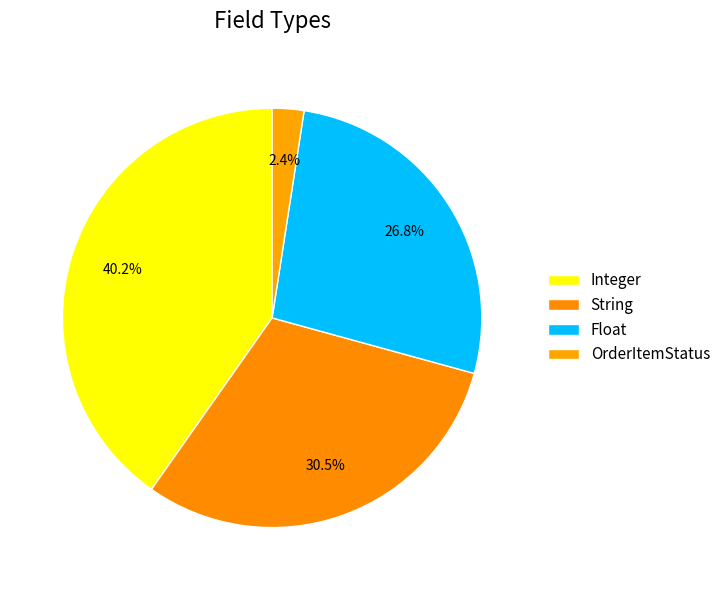

Is Float the majority of the pie?

No